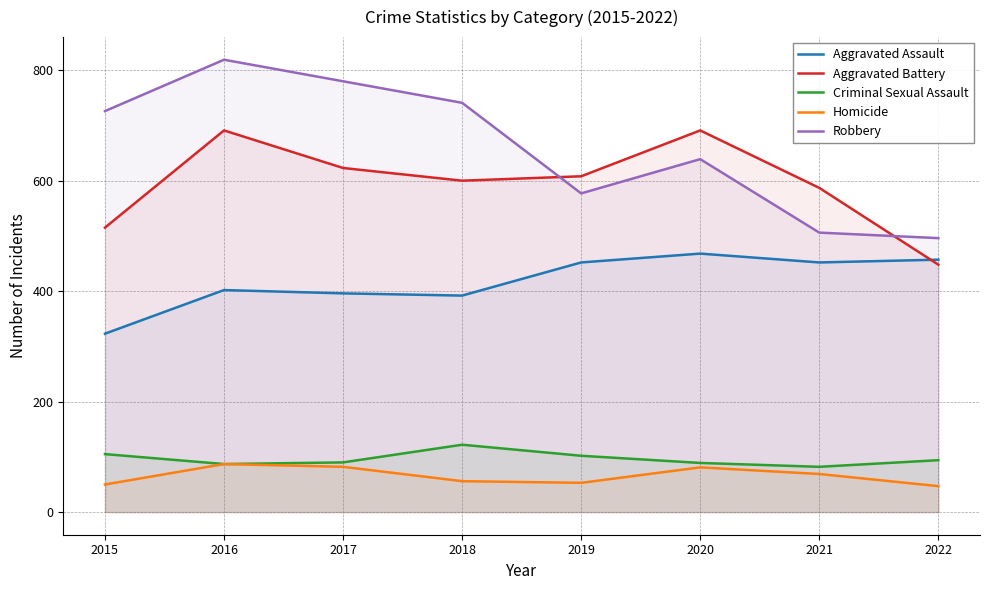

The Criminal Sexual Assault series shows 69 at 2019. True or false?

False